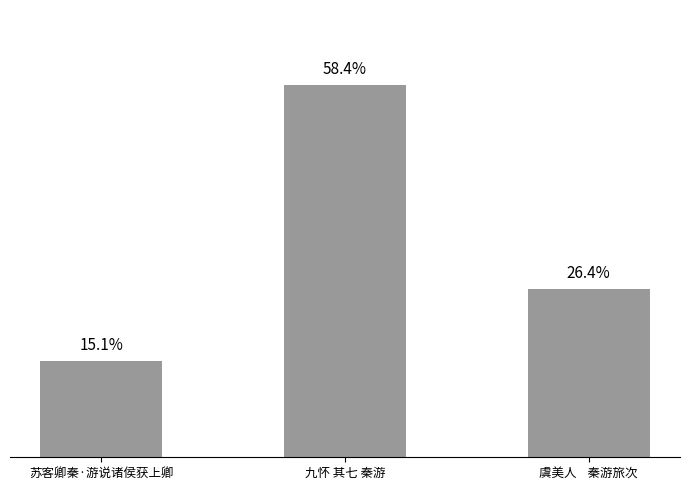

What is the value of the 2nd bar from the left?

986899